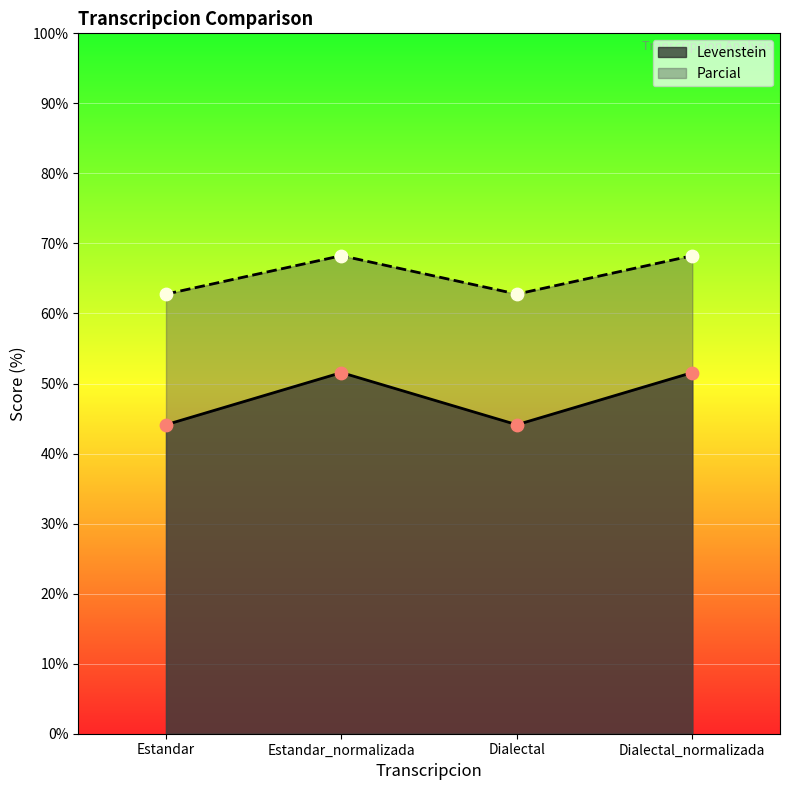

Which series has the largest Y range (max minus min)?

Levenstein